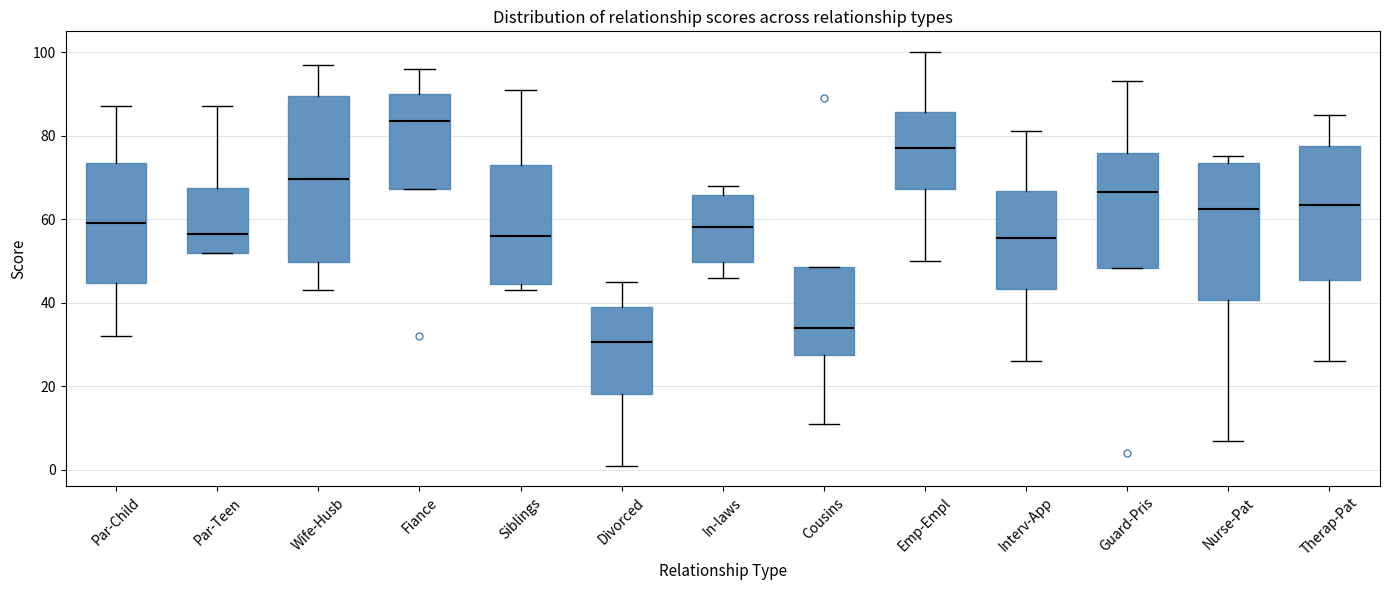

Where is the lower edge of the box for Interv-App on the y-axis? The values are not printed on the chart, so give them approximately, as read against the axis.

44